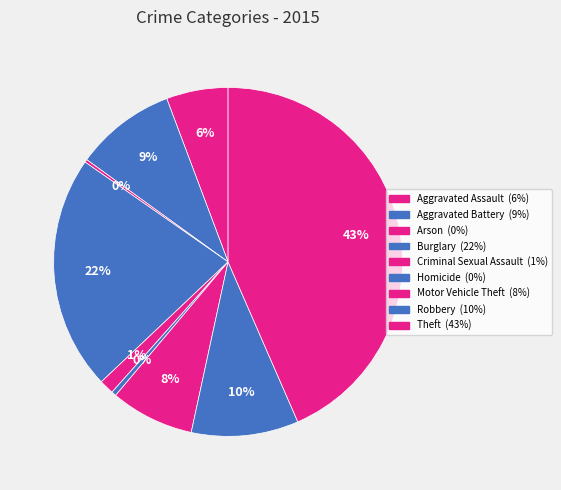

What percentage is the Motor Vehicle Theft slice, to the nearest percent?

8%